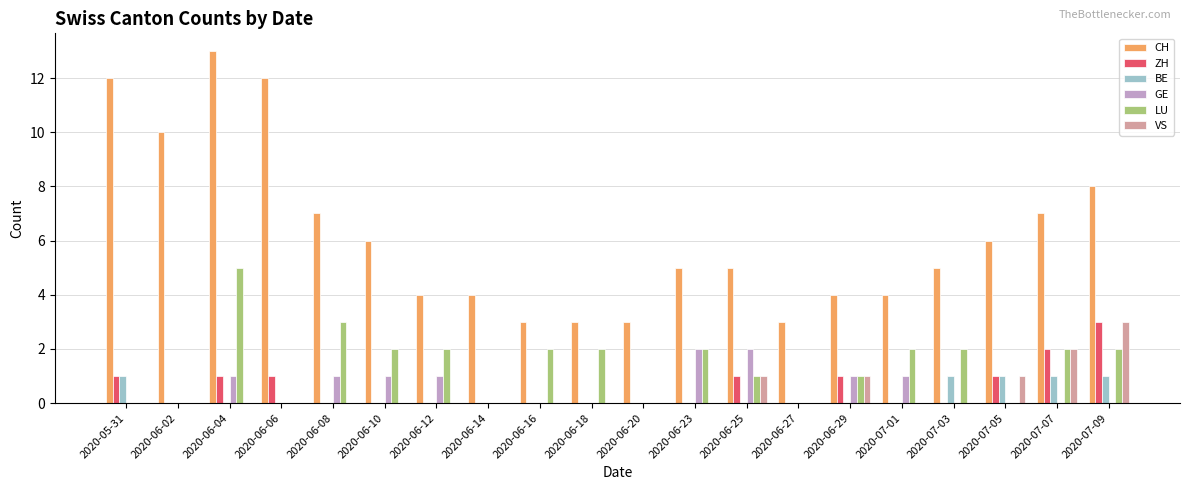

Is the value of BE at 2020-06-18 greater than the value of LU at 2020-06-10?

No